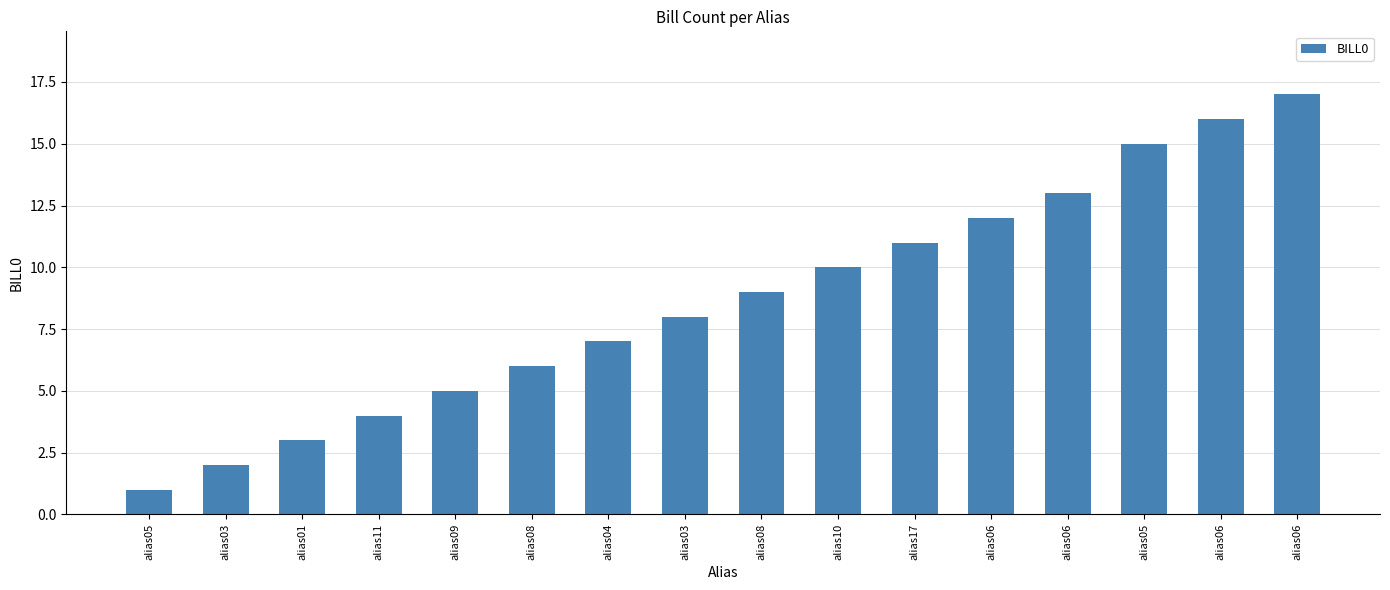

Which has a higher value, alias06 or alias03?

alias06